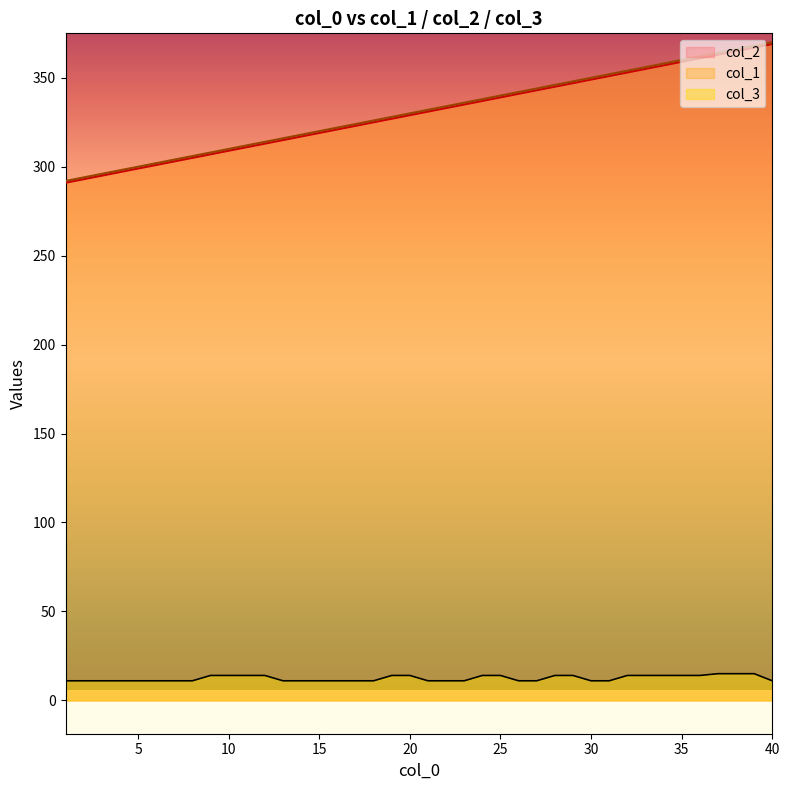

Which category has the lowest value in the col_1 series?

1